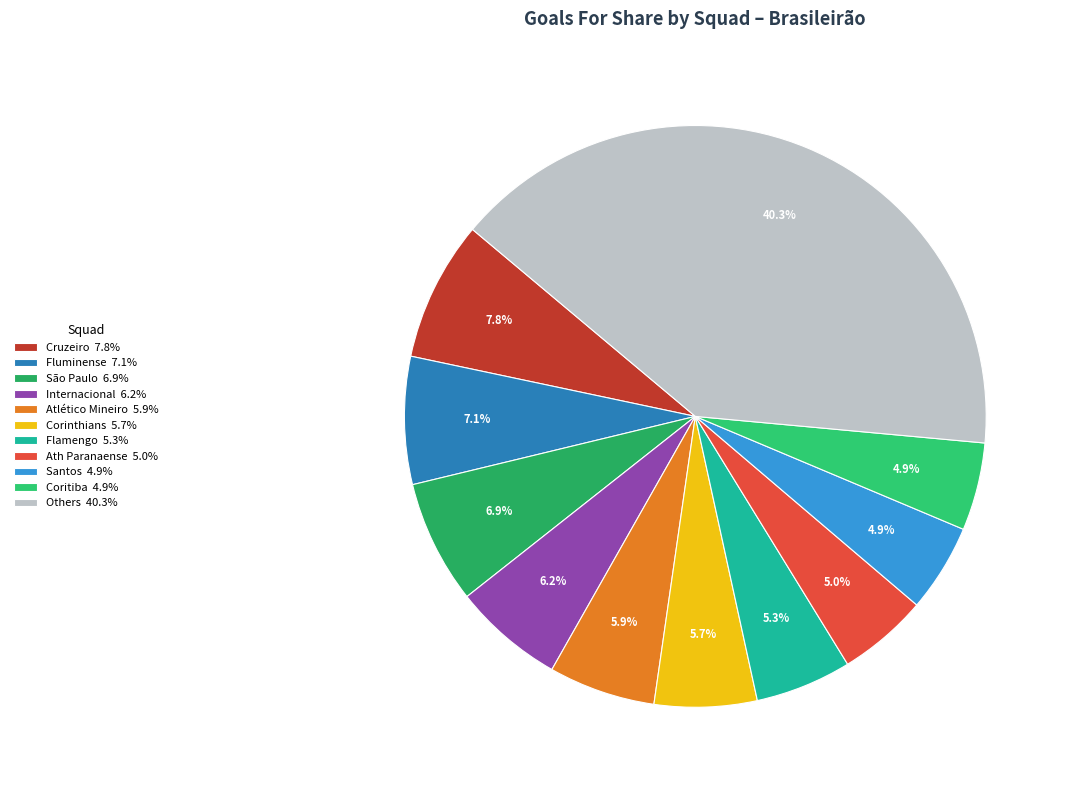

Does any single category account for the majority?

No